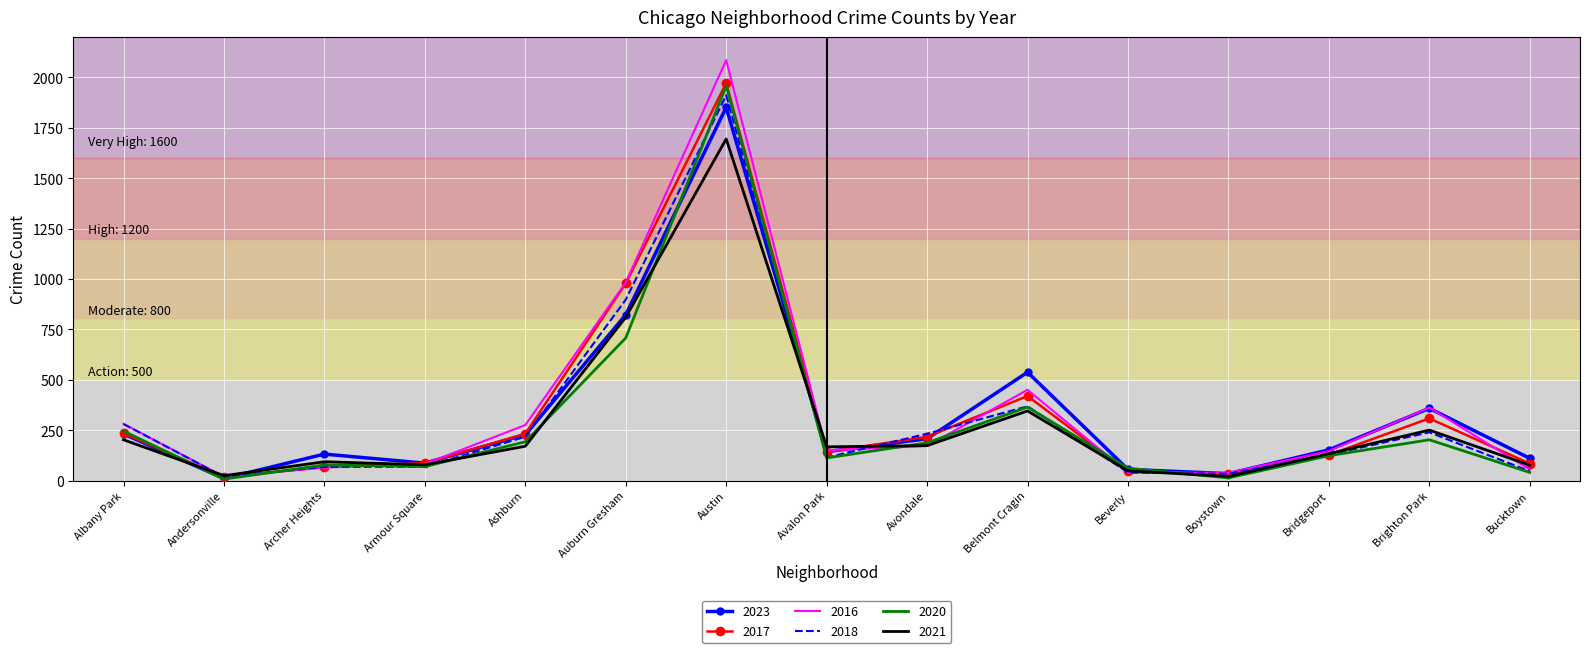

Is it true that 2020 equals 70 at Armour Square?

True